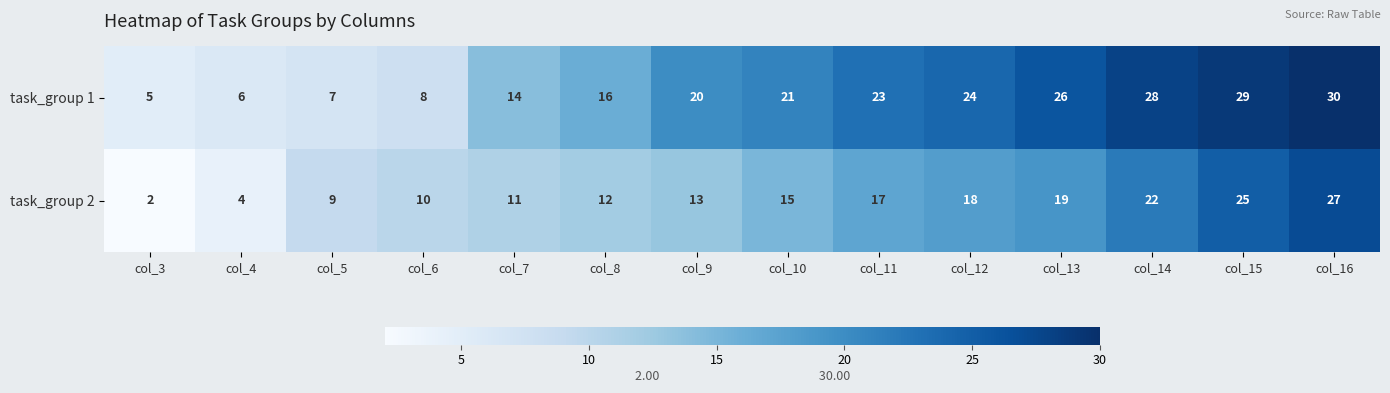

List the series in order of their overall mean, lowest first.

task_group 2, task_group 1